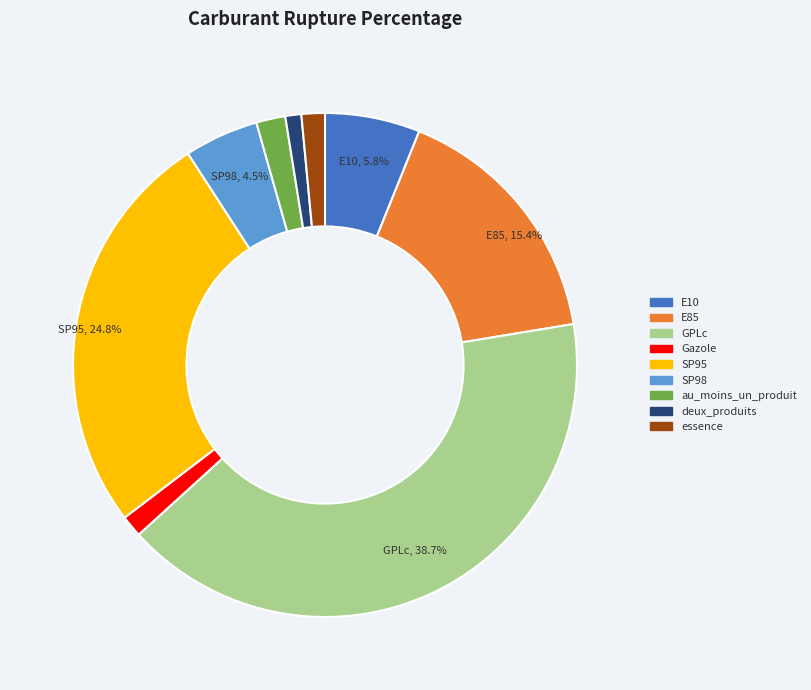

What is the change in value from GPLc to Gazole?

-37.4